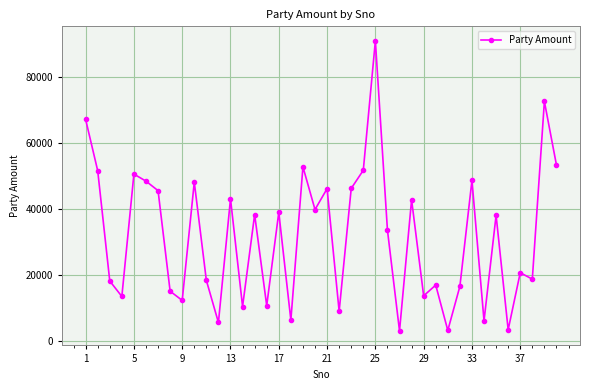

What is the value of the 36th point from the left?

3532